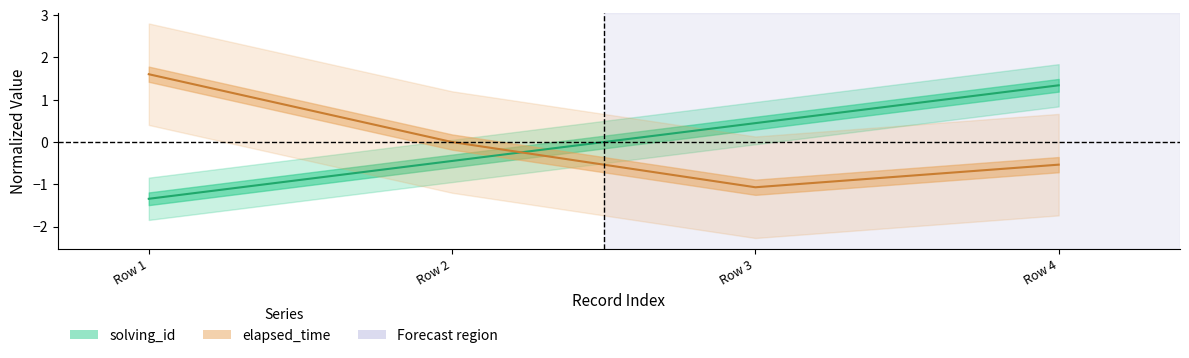

Which series ends up on top after the final intersection of solving_id and elapsed_time?

solving_id